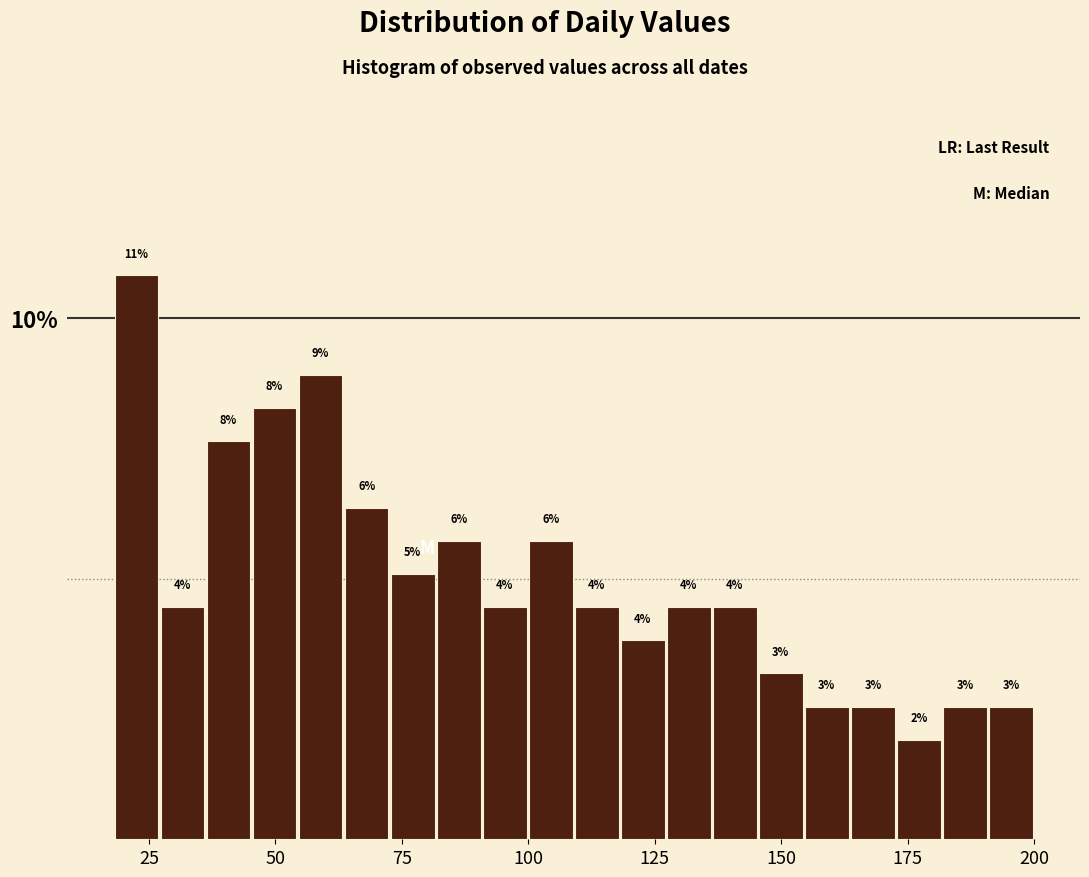

Read against the x-axis, roughly where is the centre of the tallest bar?

25